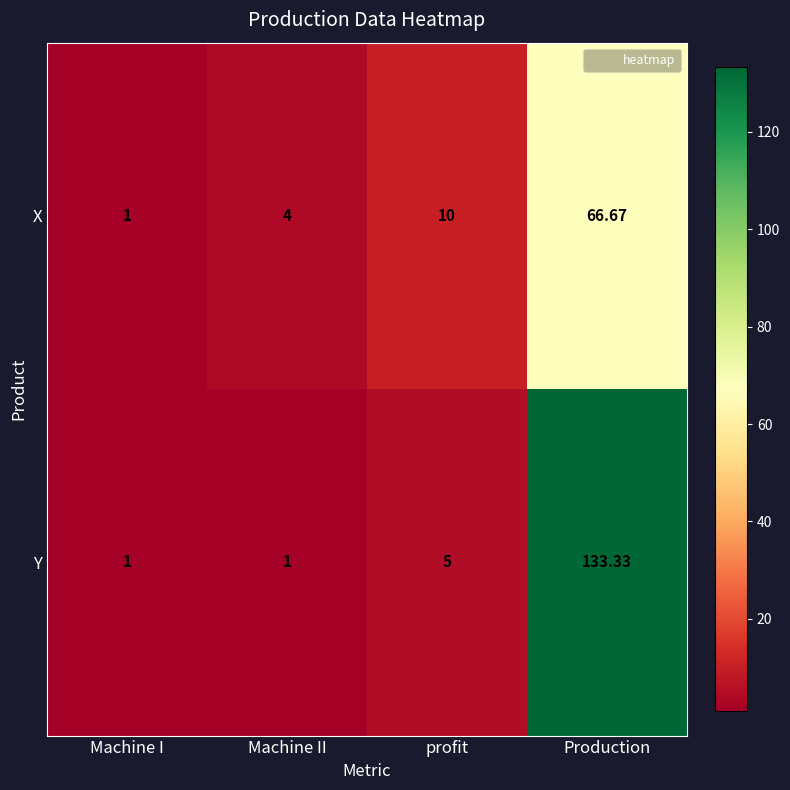

Which series has the largest total across all categories?

Y